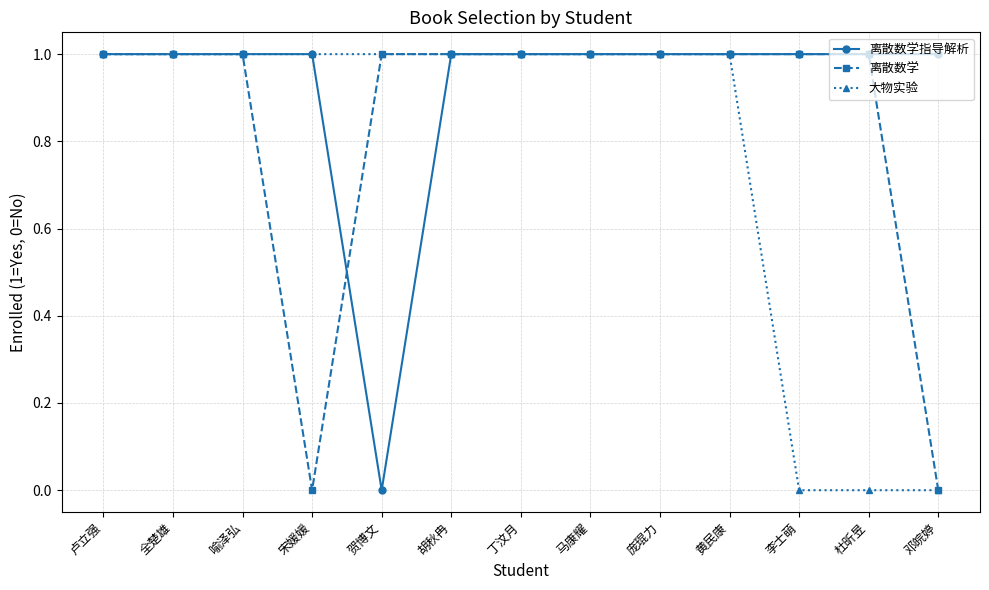

What are all the series names shown in the legend?

离散数学指导解析, 离散数学, 大物实验